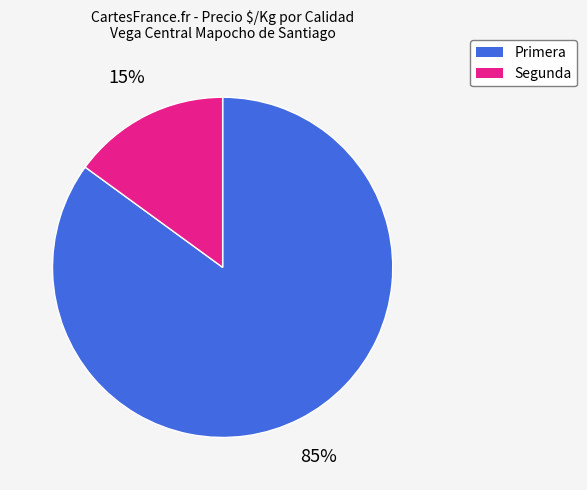

To the nearest percent, what is the difference between the Primera and Segunda slice percentages?

70%